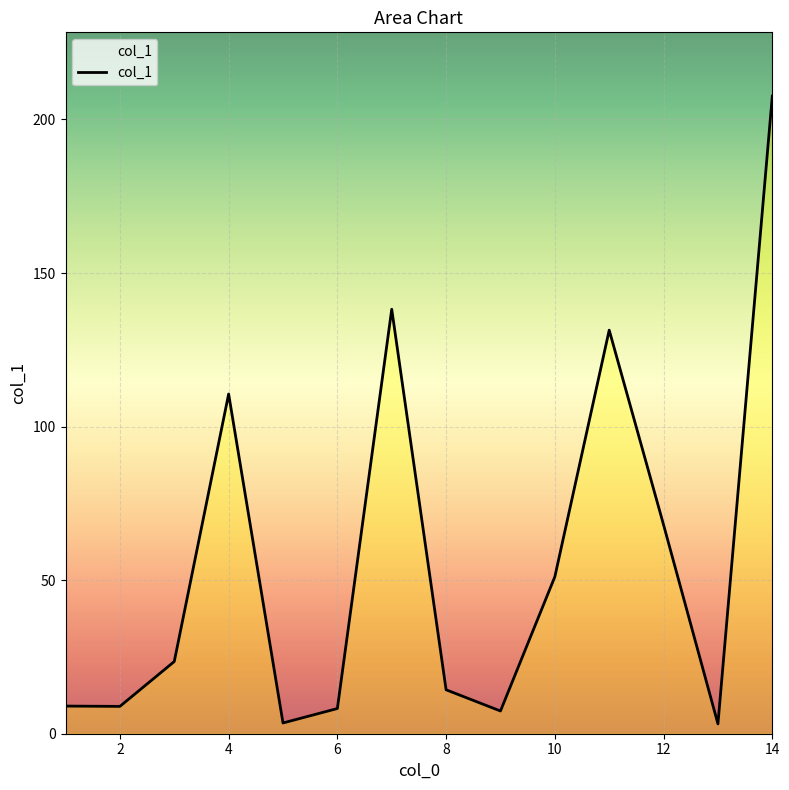

What is the difference between the values at 12 and 8?

53.7